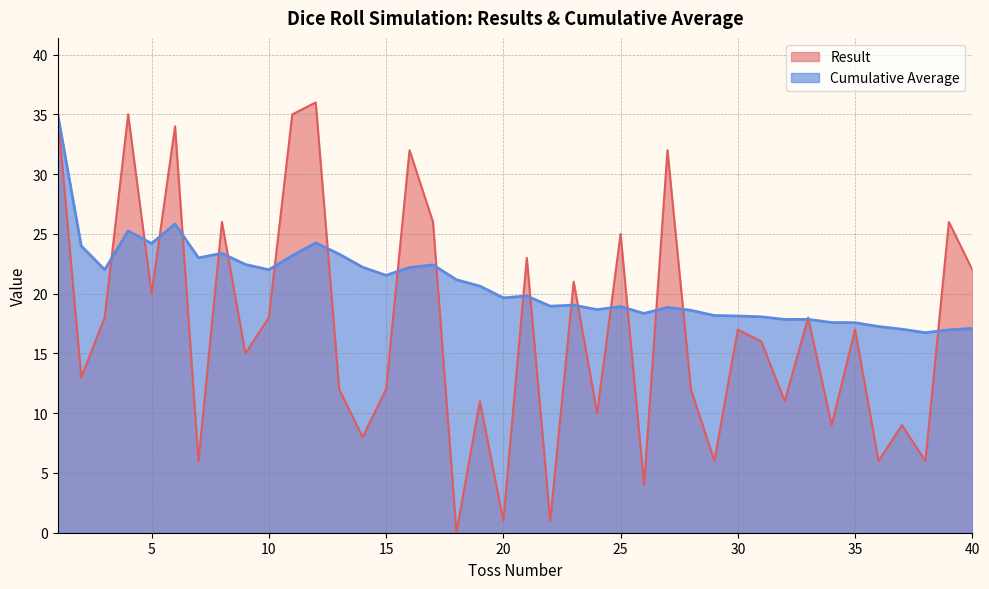

List the labels in order of Result value, largest first.

12, 1, 4, 11, 6, 16, 27, 8, 17, 39, 25, 21, 40, 23, 5, 3, 10, 33, 30, 35, 31, 9, 2, 13, 15, 28, 19, 32, 24, 34, 37, 14, 7, 29, 36, 38, 26, 20, 22, 18